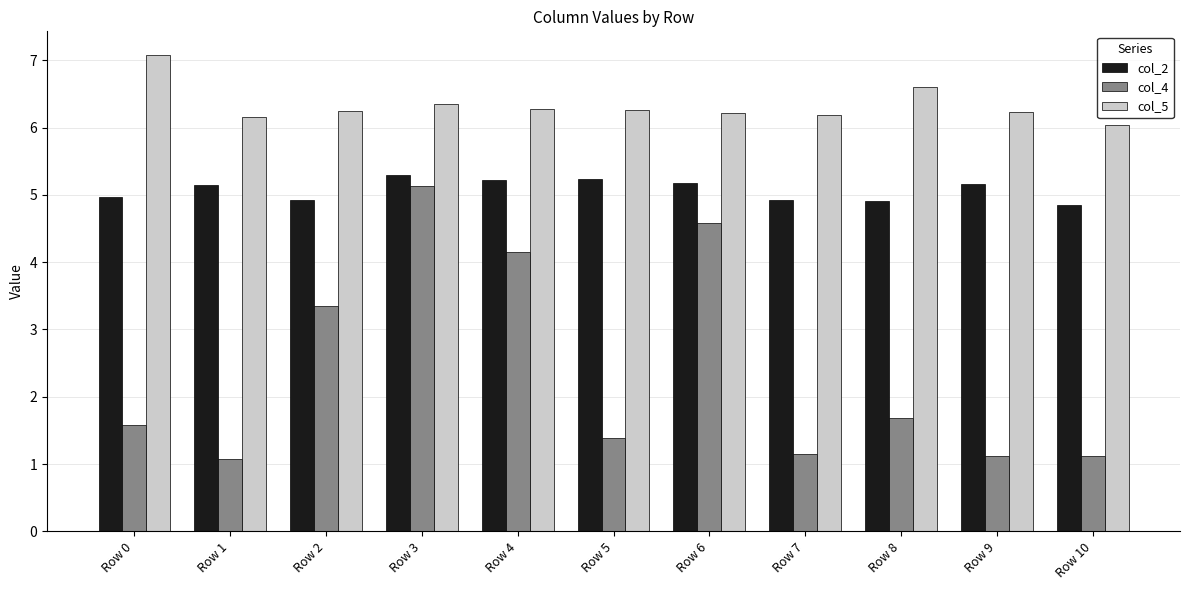

Where is col_5 nearest to the value 6?

Row 10